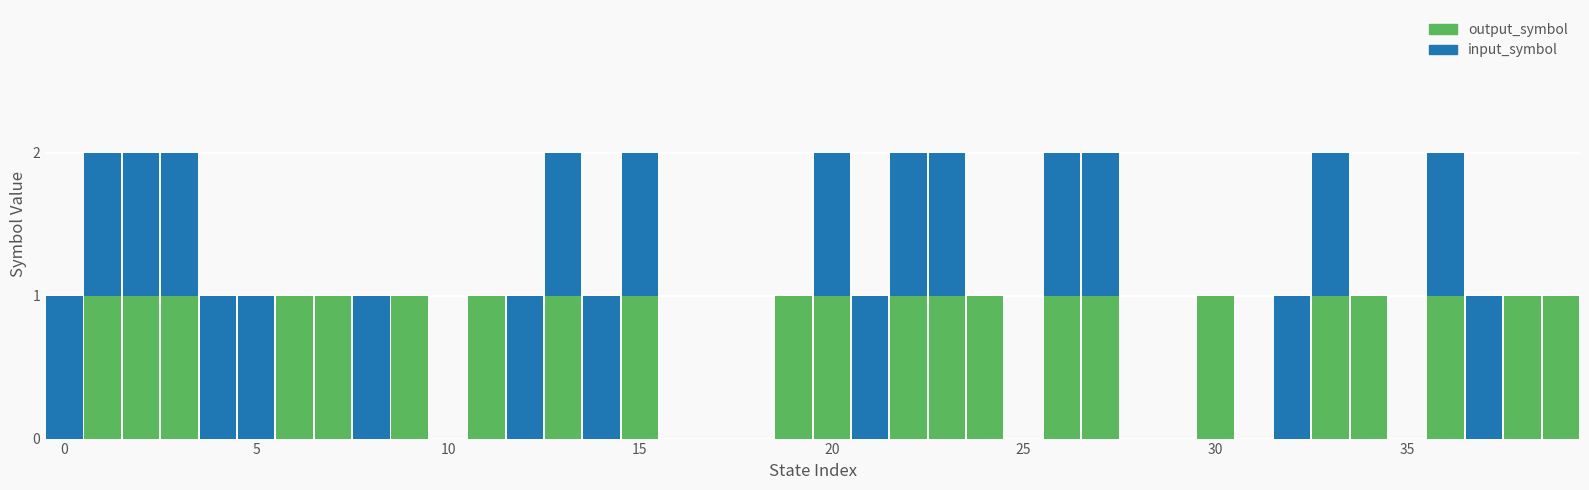

What is the sum of all output_symbol values?

22